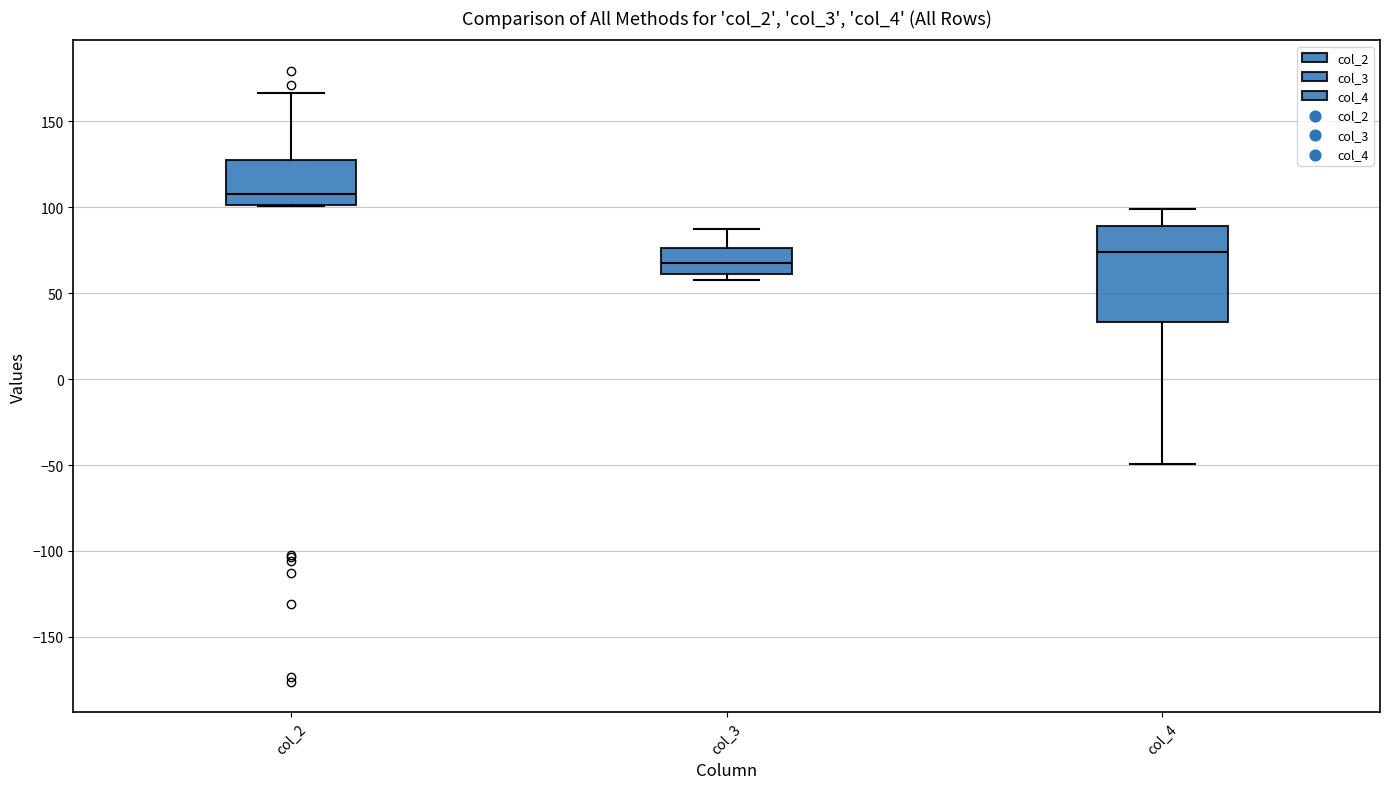

Which box's median line is the lowest?

col_3